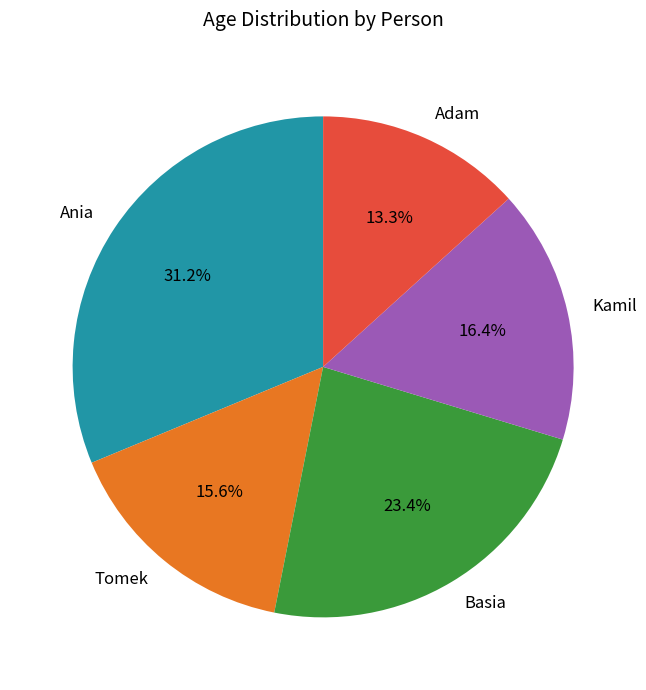

Does any single category account for the majority?

No